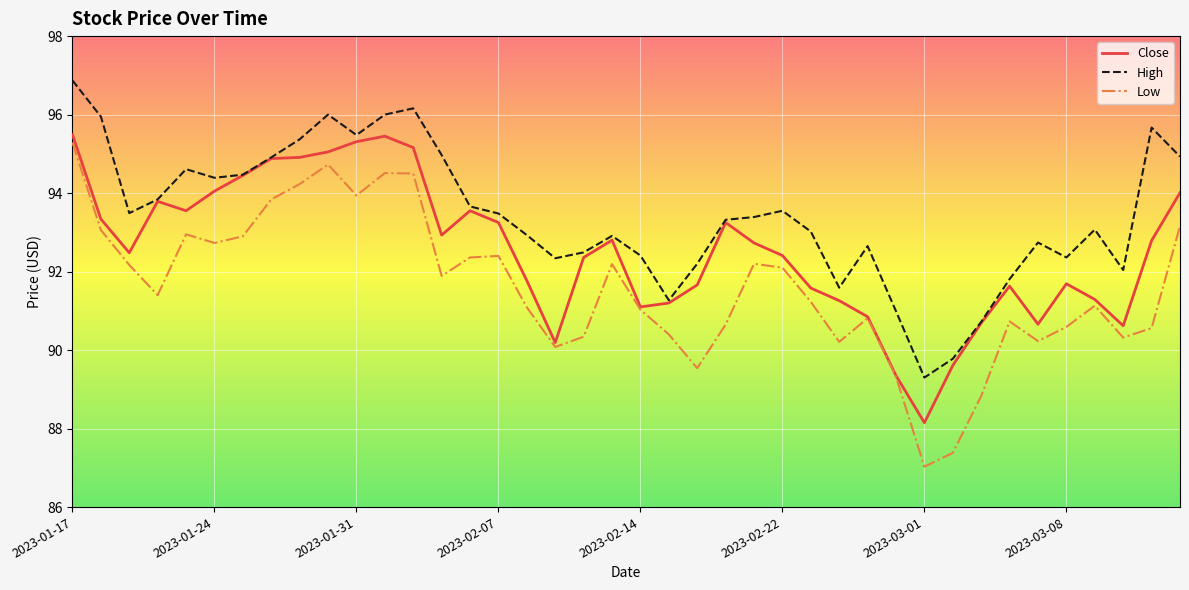

Which series has the largest range (max minus min)?

Low